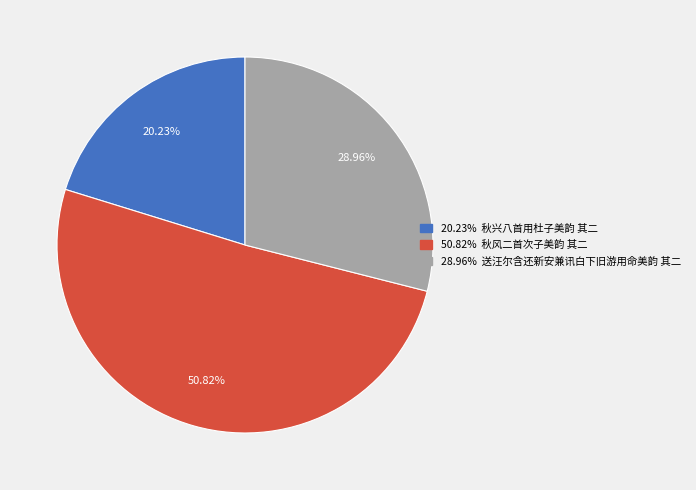

Is there a majority slice in this chart?

Yes